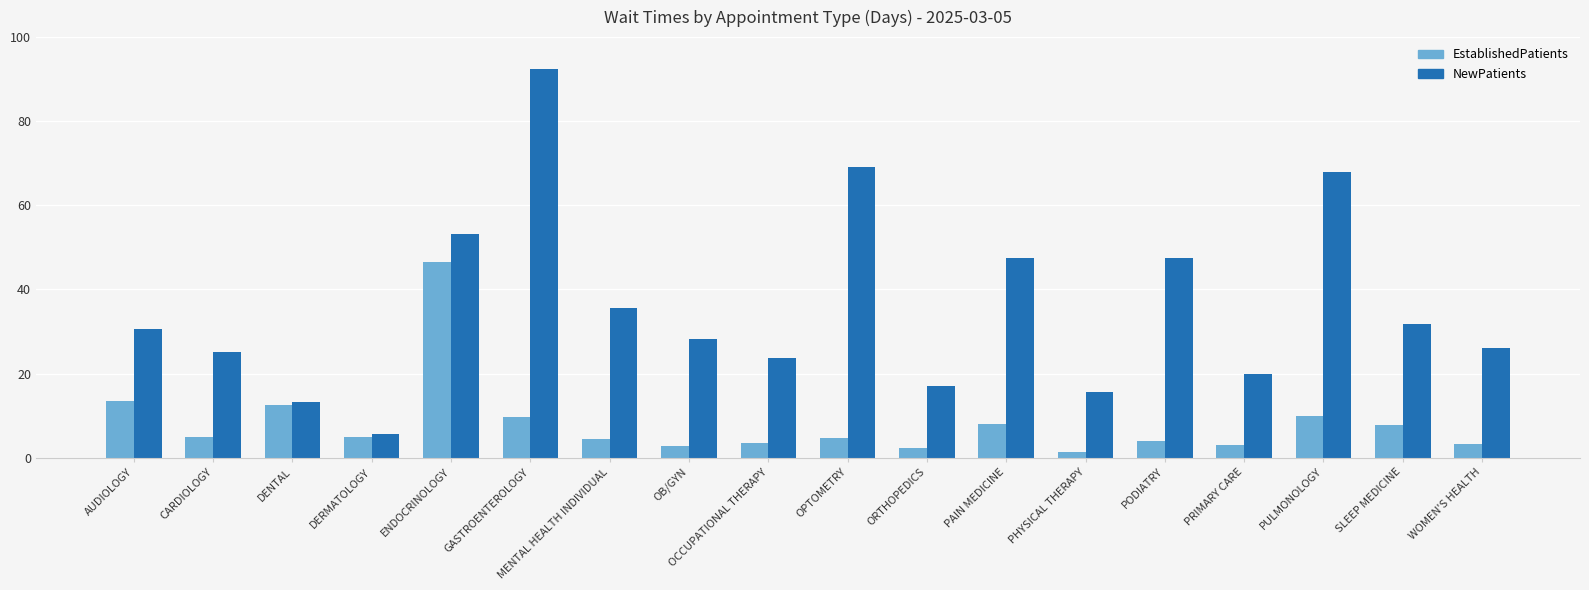

How many groups of bars are there?

18